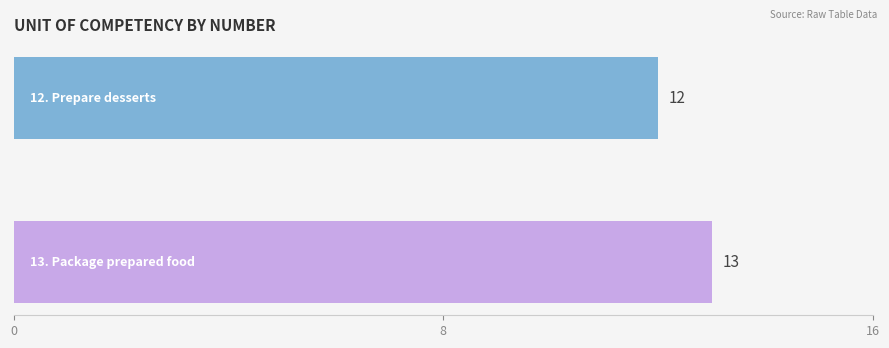

How many series are shown in this chart?

1